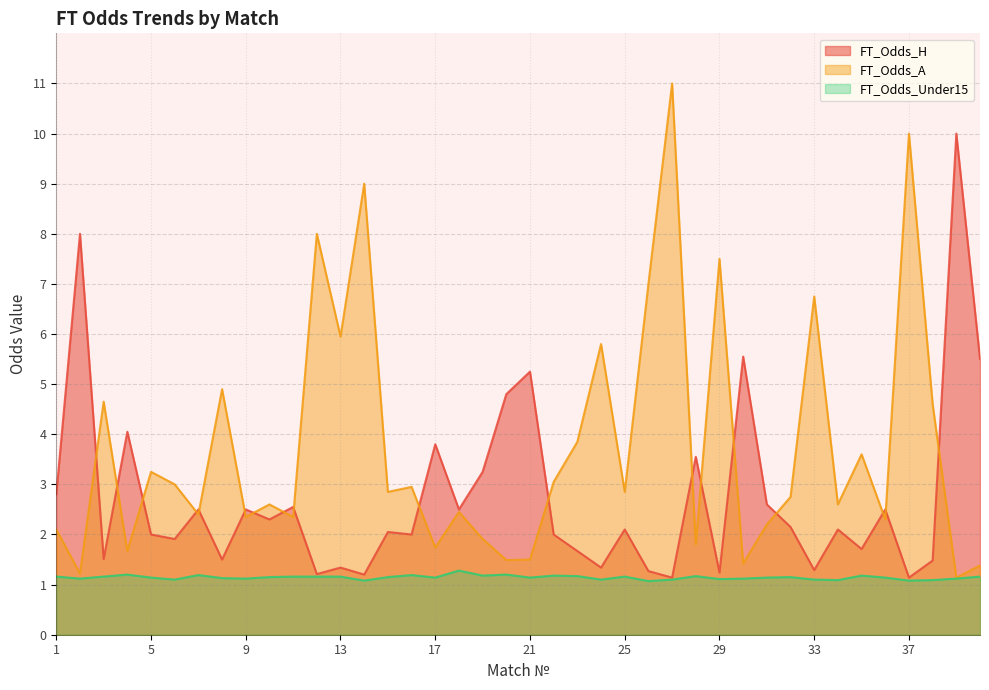

At how many categories does at least one series exceed 9?

3